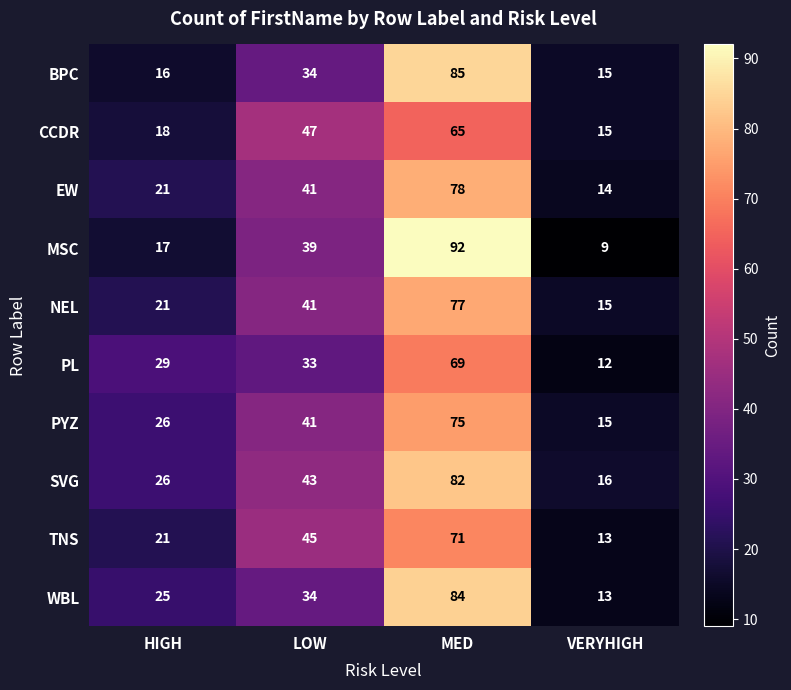

Between LOW and MED, which series saw the biggest shift?

MSC